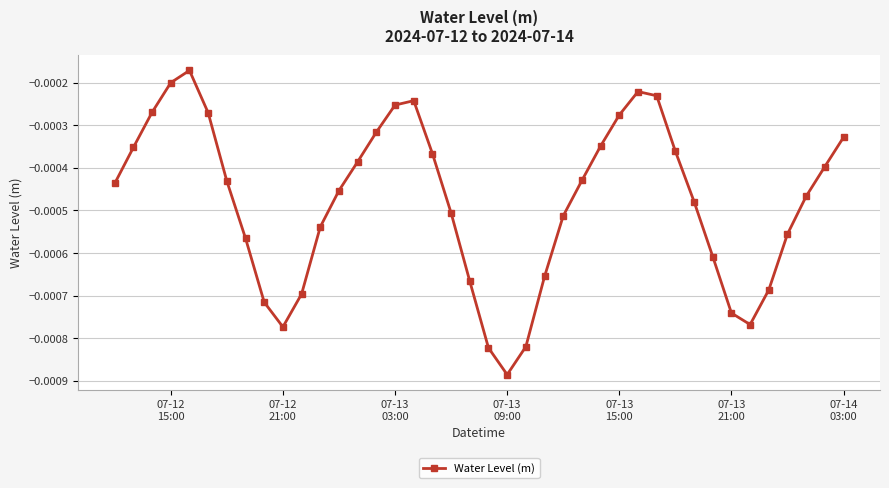

How many points are lower than both their immediate neighbors (excluding endpoints)?

3